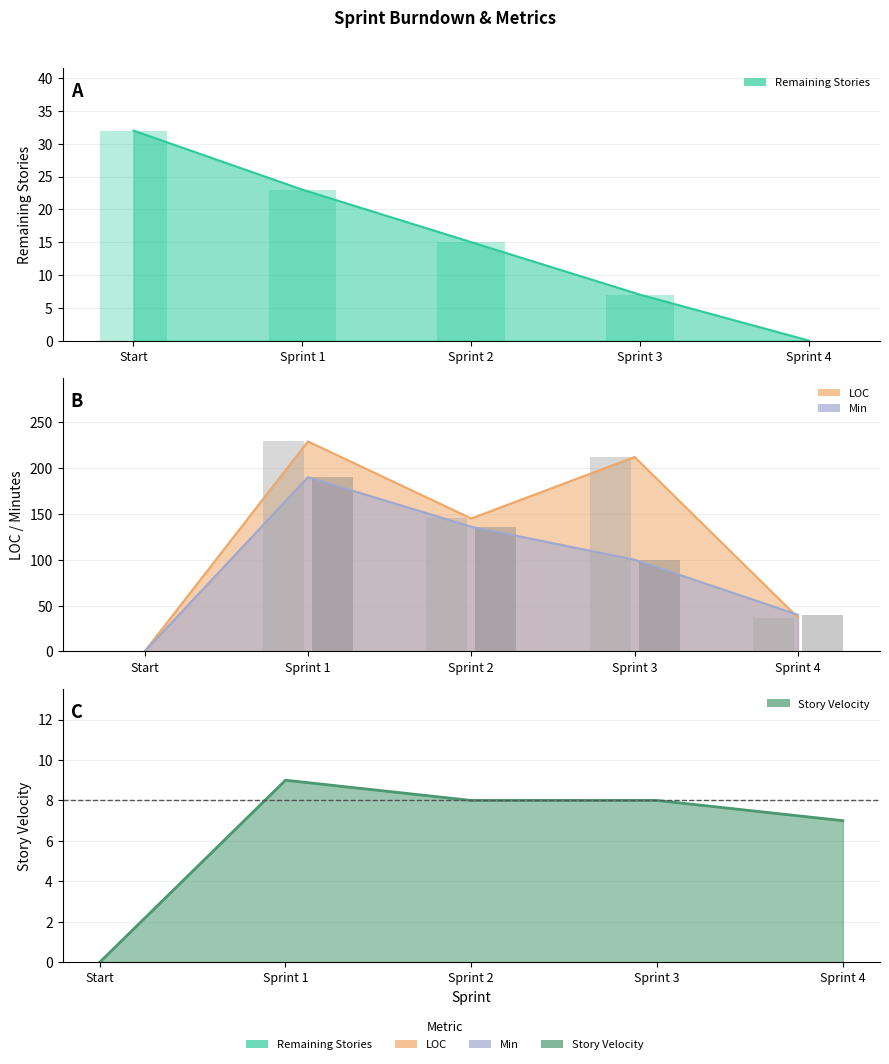

How many values in the Story Velocity series exceed 8?

1